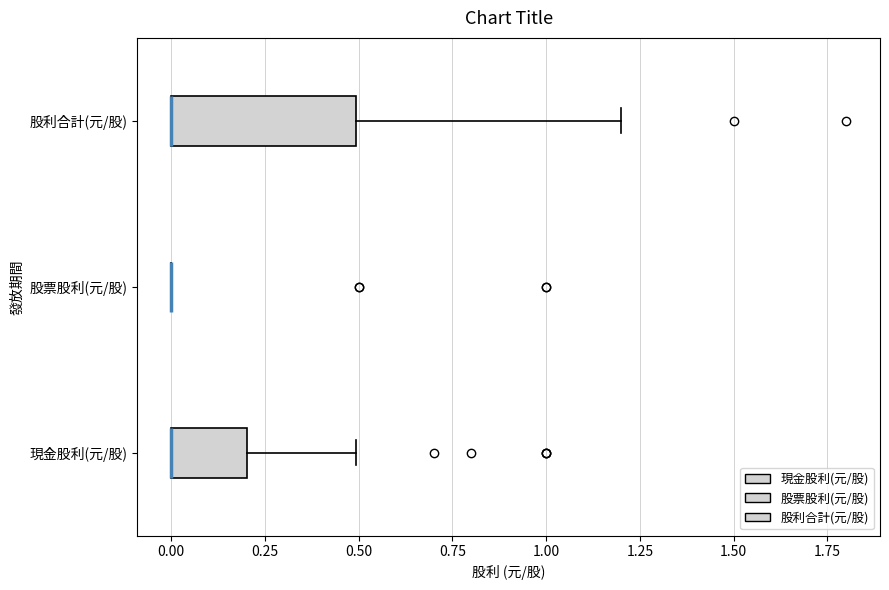

Reading bottom to top, transcribe this box plot: for each box, give where its median line is, the range the box spans, and where its two whiskers end, as read against the x-axis. The values are not printed on the chart, so give them approximately, as read against the axis.

現金股利(元/股): median 0.0 (drawn on the box's left edge), box 0.0 to 0.2, whiskers 0.0 to 0.5
股票股利(元/股): box collapsed to a line at 0.0, whiskers 0.0 to 0.0
股利合計(元/股): median 0.0 (drawn on the box's left edge), box 0.0 to 0.5, whiskers 0.0 to 1.2